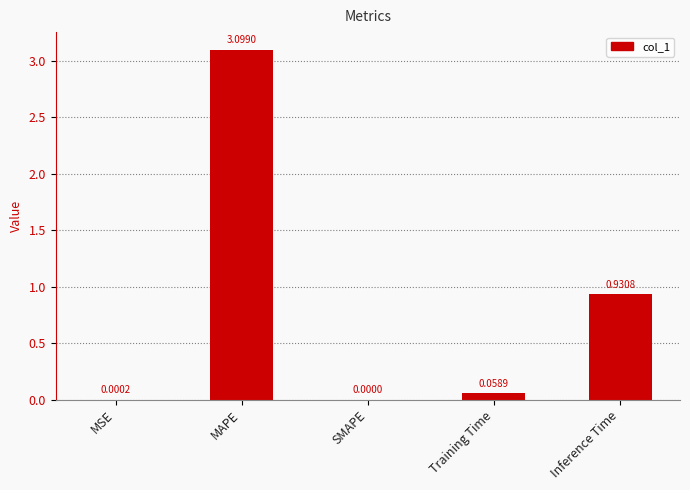

At which label is the value closest to 1?

Inference Time